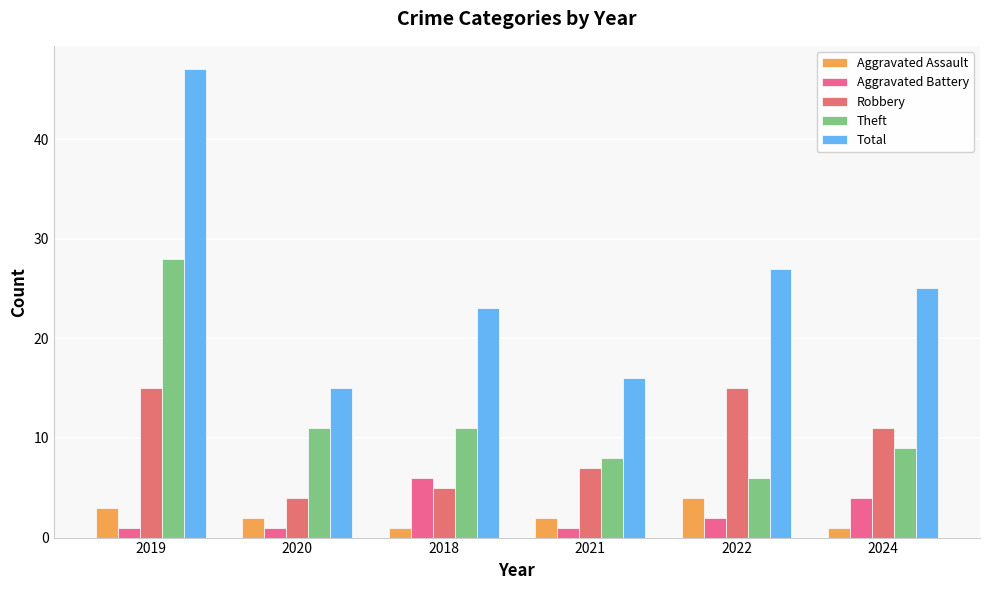

List the series in order of their peak value, highest first.

Total, Theft, Robbery, Aggravated Battery, Aggravated Assault